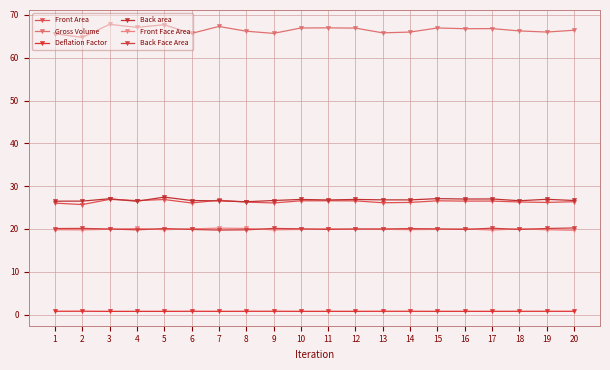

How many series are shown in this chart?

6